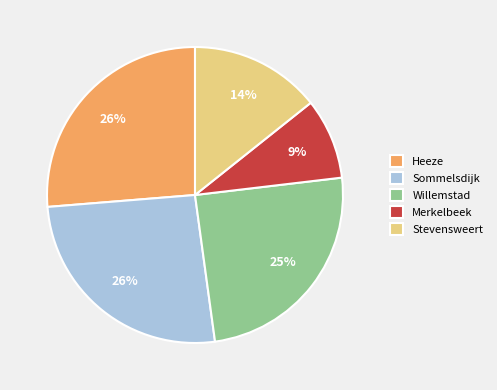

Which category has the smallest portion of the pie?

Merkelbeek